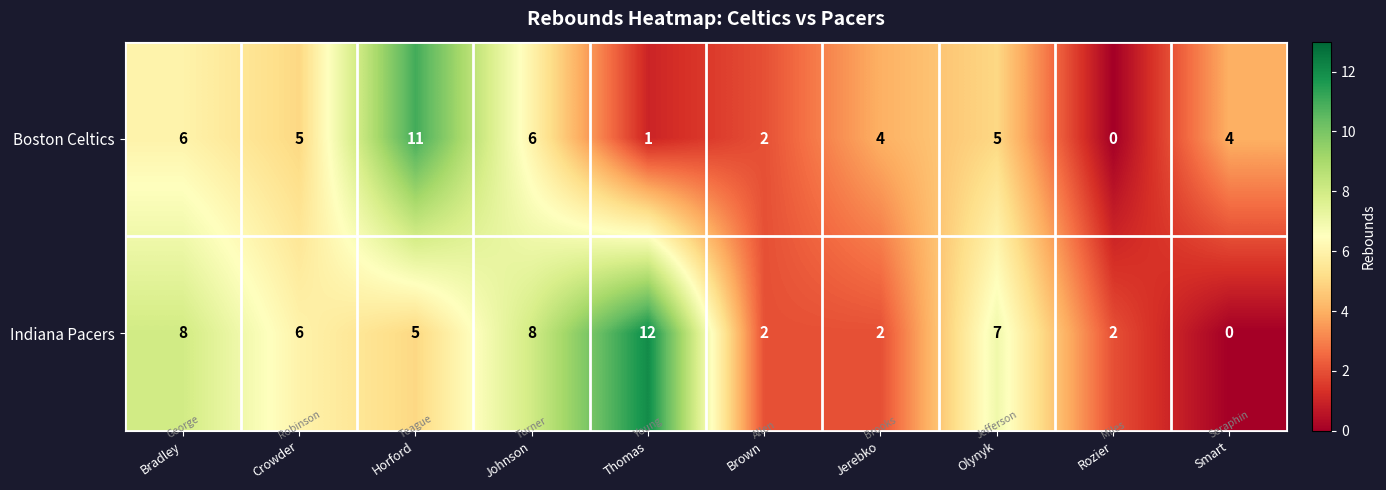

Between Horford and Brown, which series saw the biggest shift?

Boston Celtics